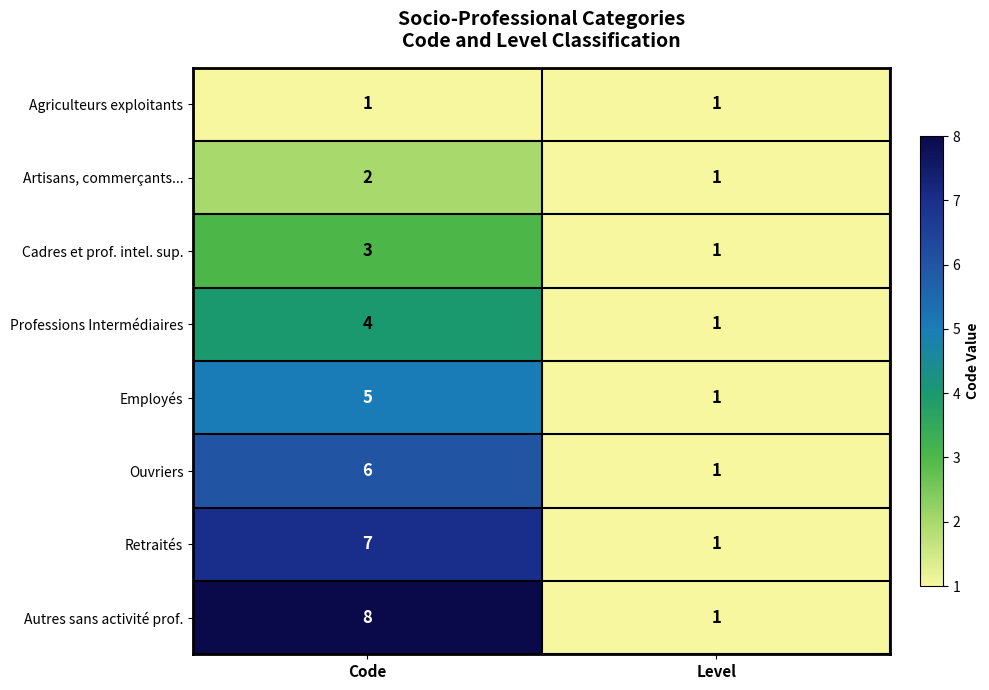

Which series has the widest spread of values?

Autres sans activité prof.